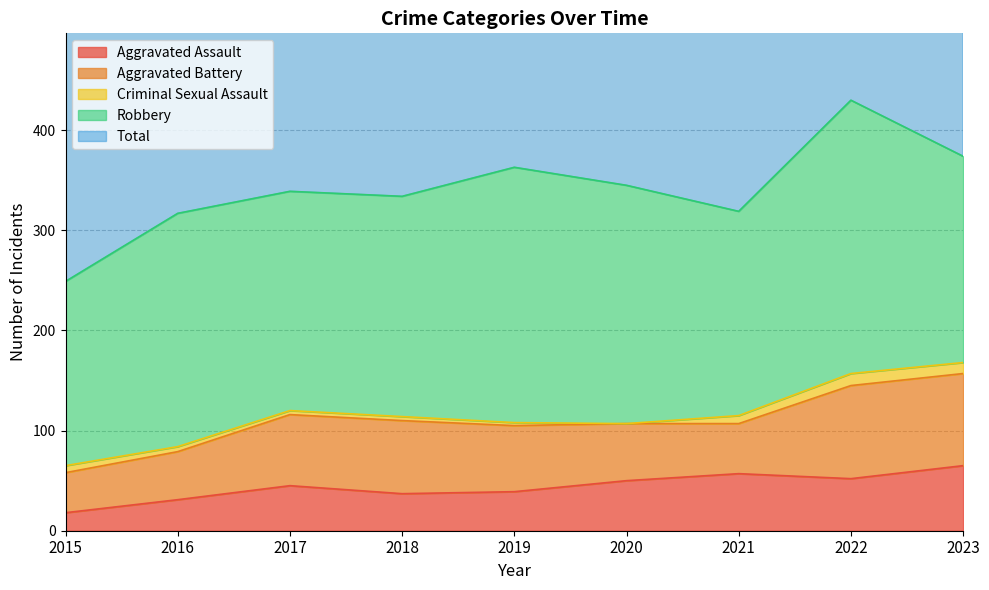

How many lines are shown in the chart?

5